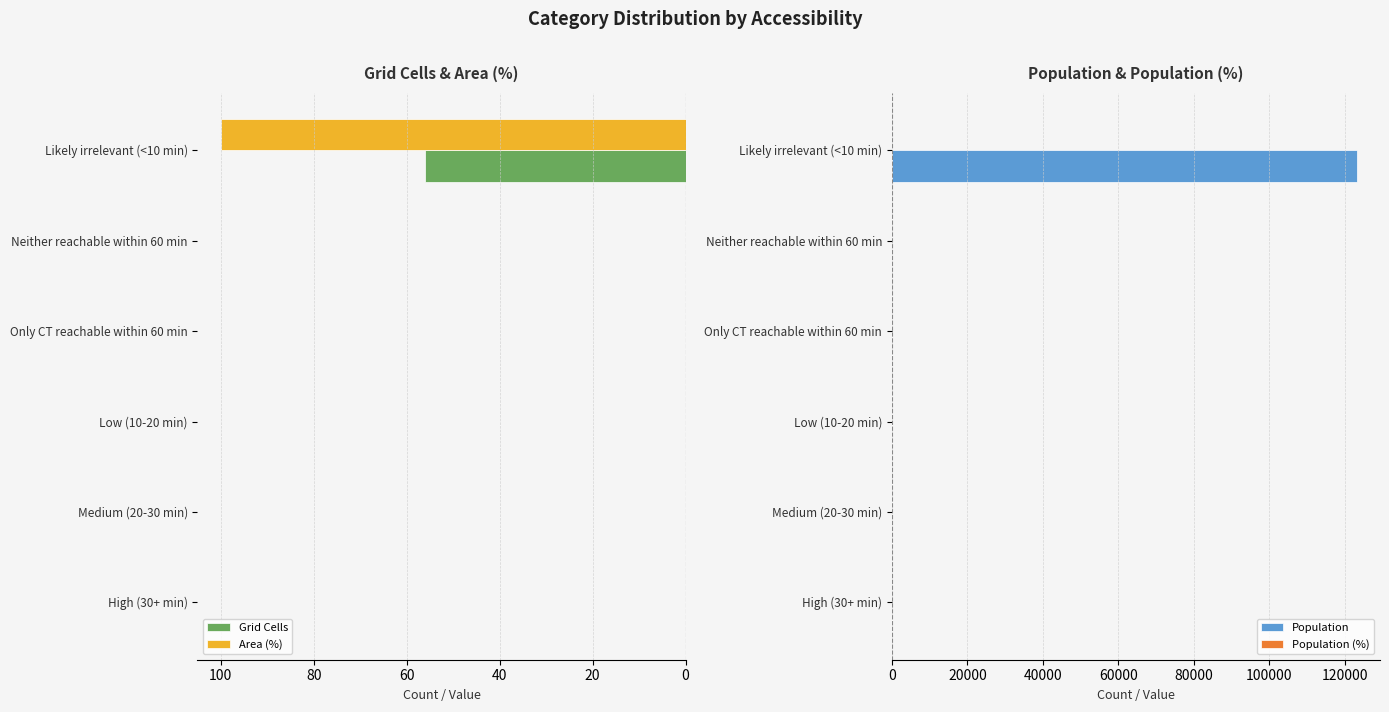

What is the sum of all Area (%) values?

100